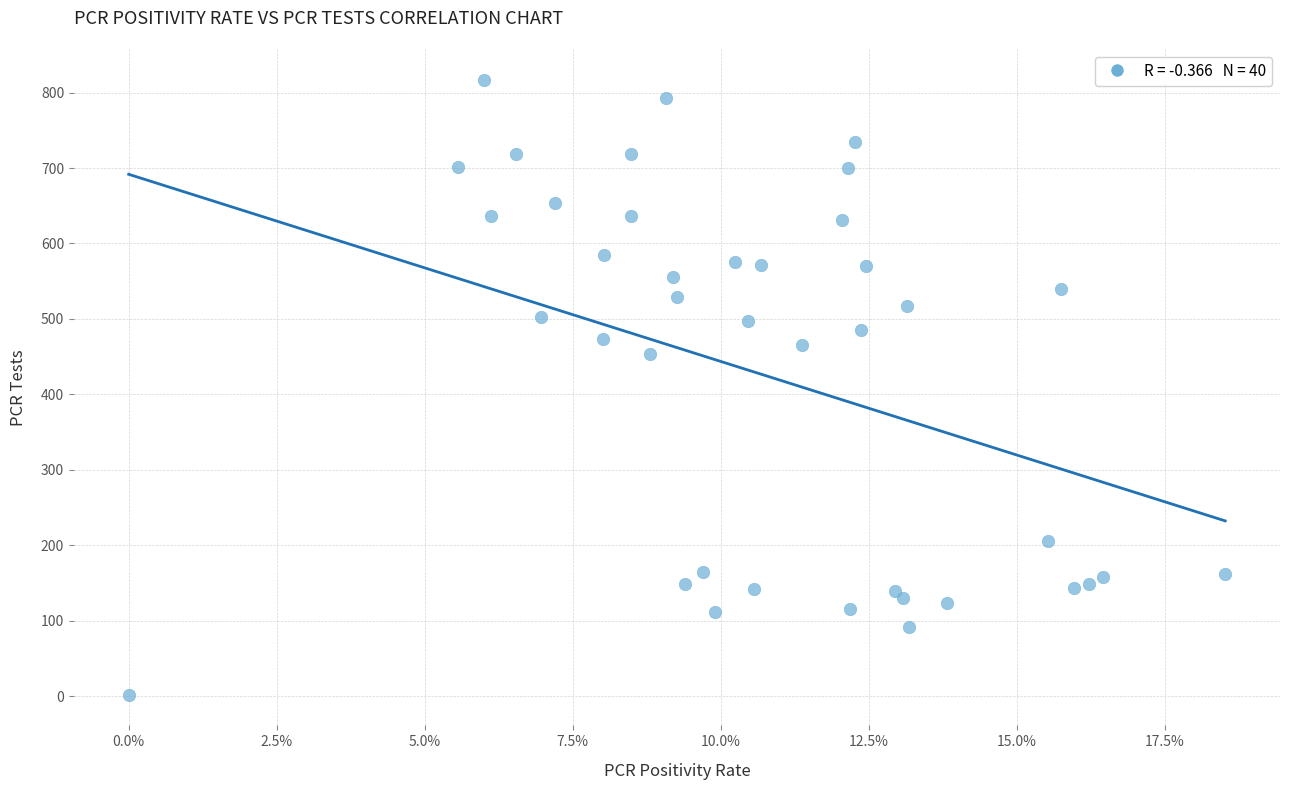

What Y value in the scatter plot is closest to 409?

454